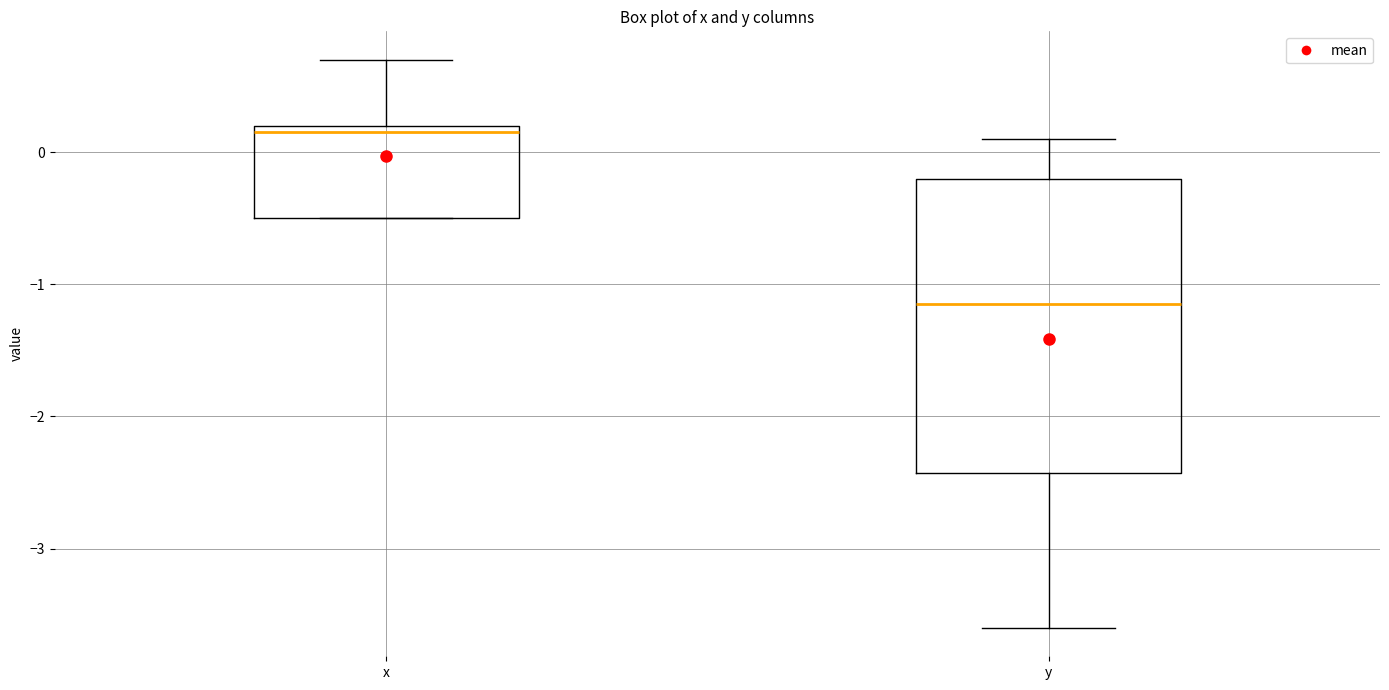

Reading left to right, read every box against the y-axis: the position of its median line, the range the box covers, and the ends of its whiskers. The values are not printed on the chart, so give them approximately, as read against the axis.

x: median 0.2 (just below the box's upper edge), box -0.5 to 0.2, whiskers -0.5 to 0.7
y: median -1.1, box -2.4 to -0.2, whiskers -3.6 to 0.1